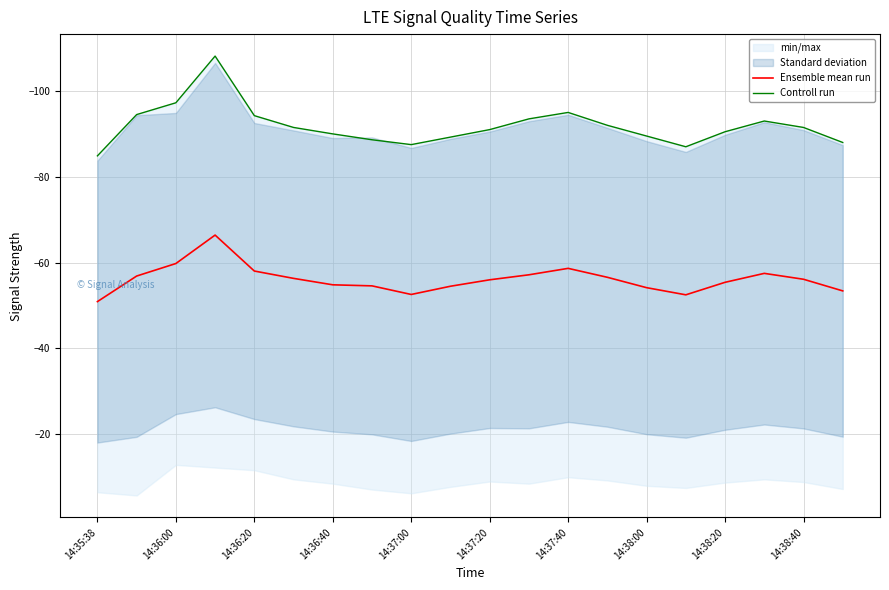

Which series has the widest spread of values?

Controll run